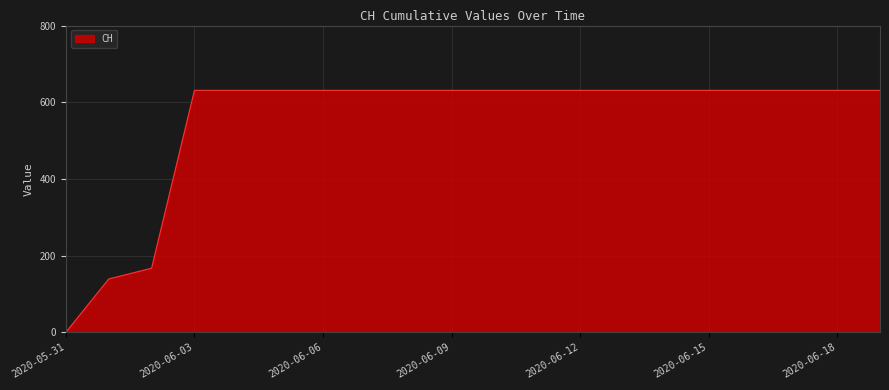

How many values are above zero?

19